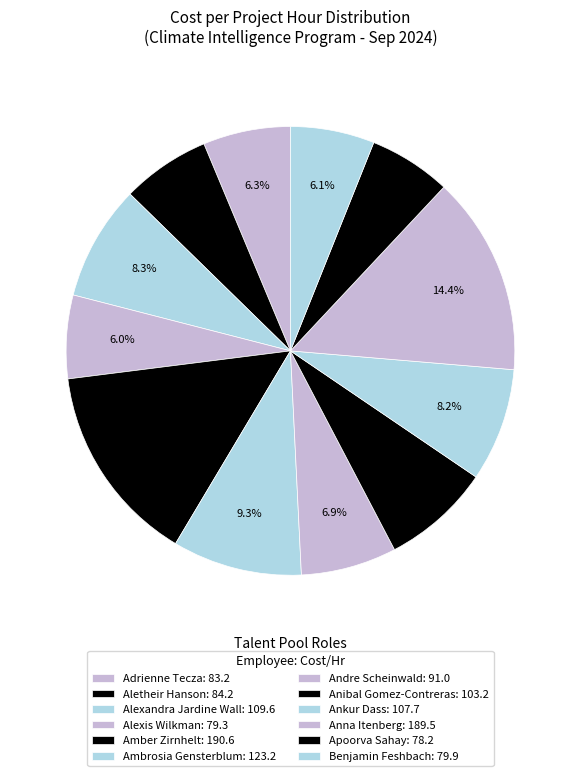

To the nearest percent, what percentage of the pie is Aletheir Hanson?

6%